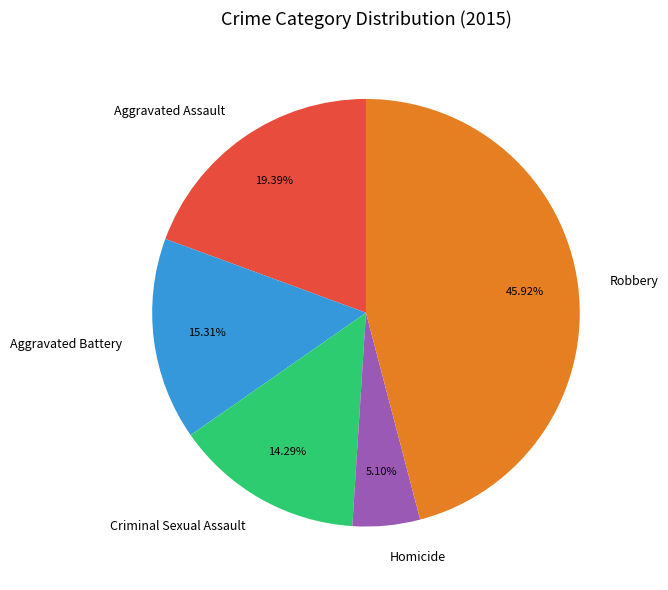

How many segments does this pie chart have?

5